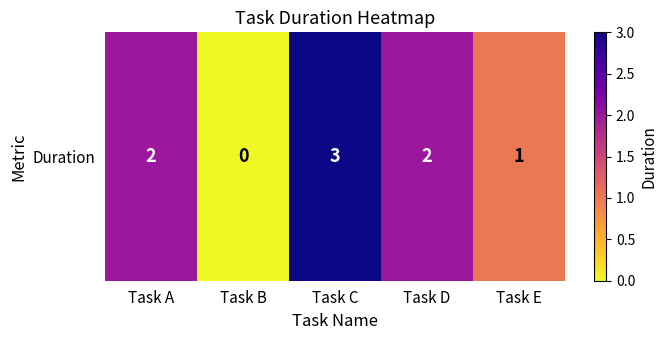

Reading right to left, extract all data points from this chart.

Task E=1	Task D=2	Task C=3	Task B=0	Task A=2